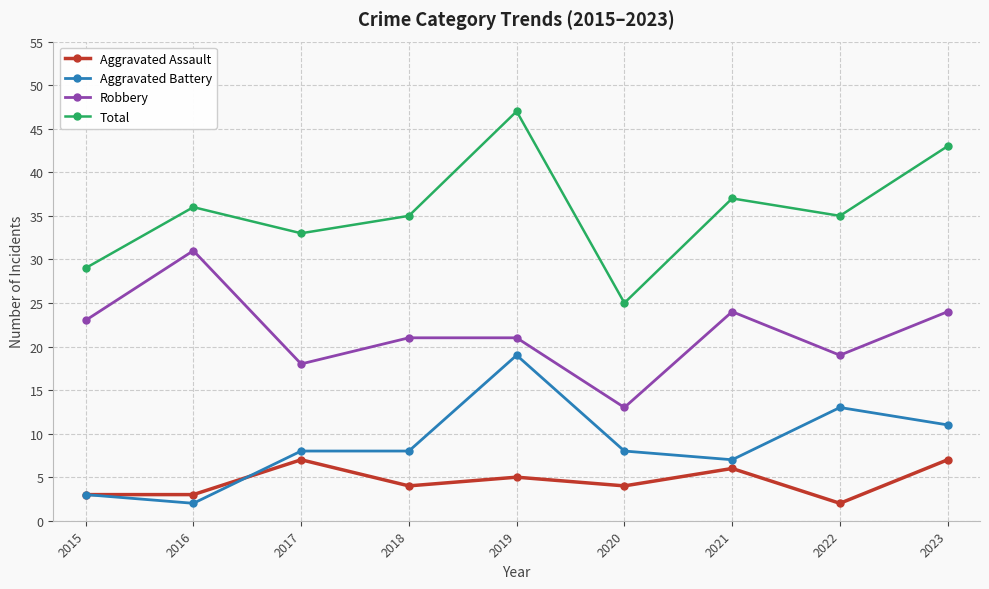

Which category has the lowest value in the Aggravated Assault series?

2022